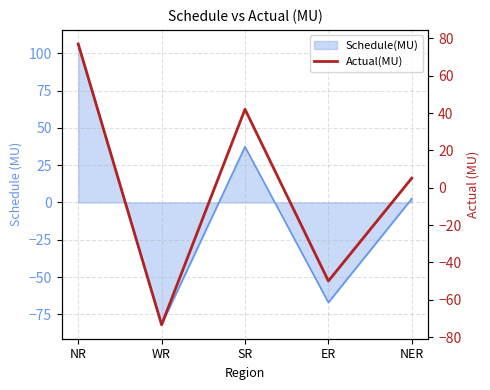

Reading left to right, what are all the values shown in this chart?

77.0	-73.4	42.0	-50.0	5.1